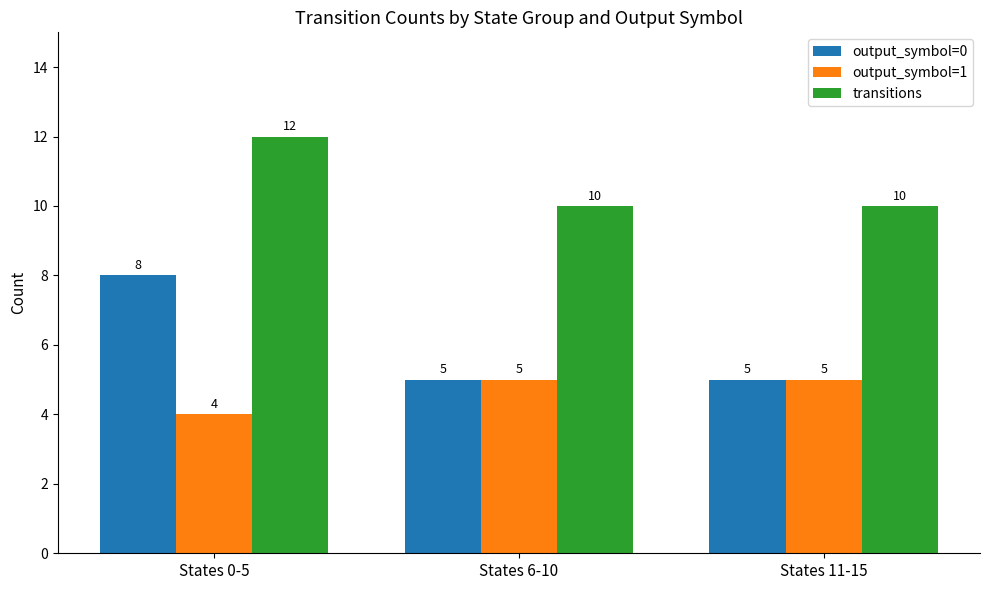

Reading left to right, extract all data points from this chart.

output_symbol=0: States 0-5=8	States 6-10=5	States 11-15=5
output_symbol=1: States 0-5=4	States 6-10=5	States 11-15=5
transitions: States 0-5=12	States 6-10=10	States 11-15=10